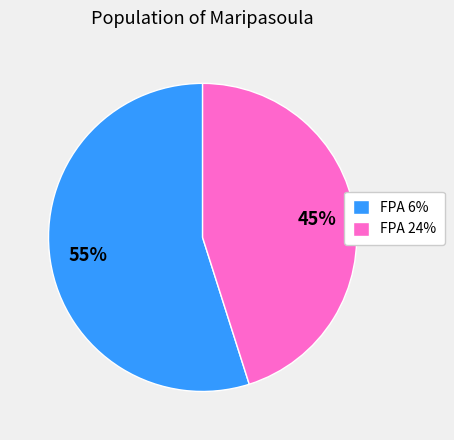

Does any single category account for the majority?

Yes